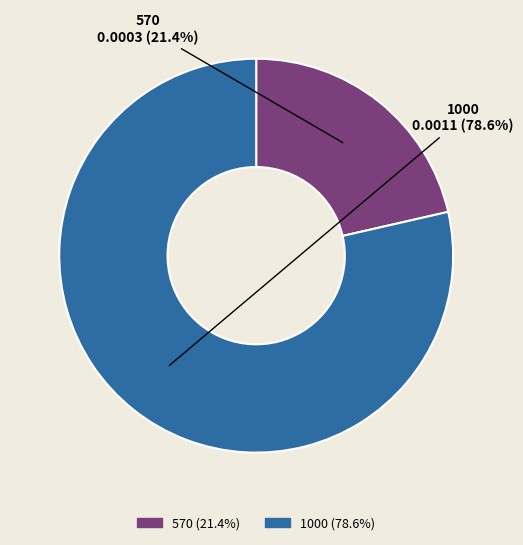

True or false: 570 accounts for 34% of the total.

False